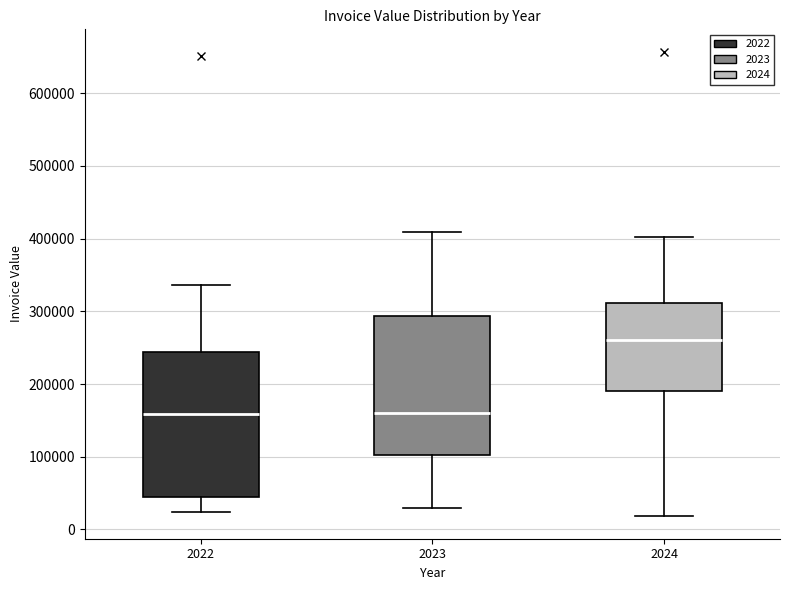

Where does the lower whisker of the box at x = 2022 end on the y-axis? The values are not printed on the chart, so give them approximately, as read against the axis.

20000